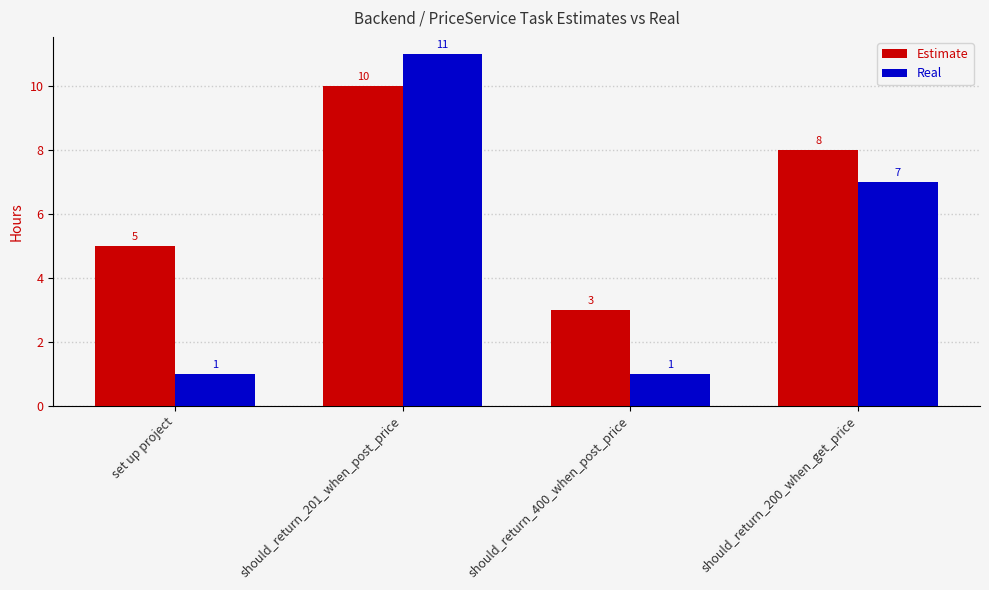

Read the Real value at should_return_201_when_post_price, to the nearest 5.

10